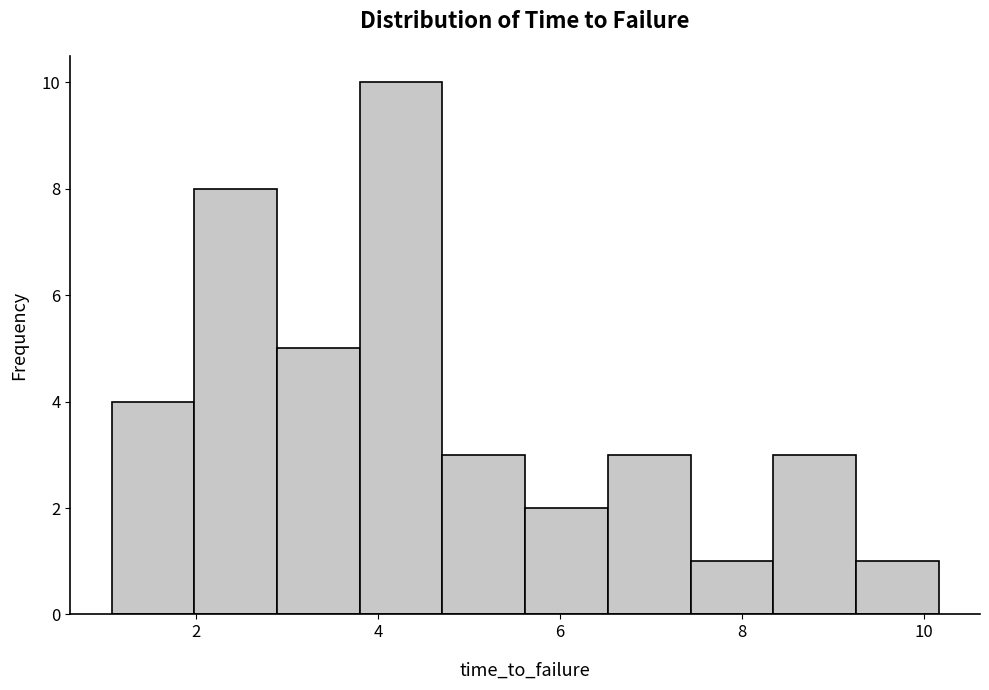

Which range on the x-axis has the tallest bar?

3.8 to 4.8